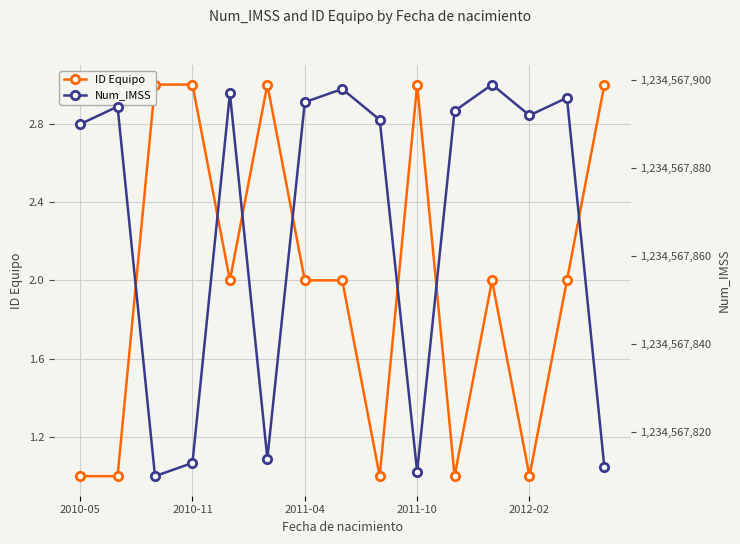

Which series has the largest range (max minus min)?

Num_IMSS